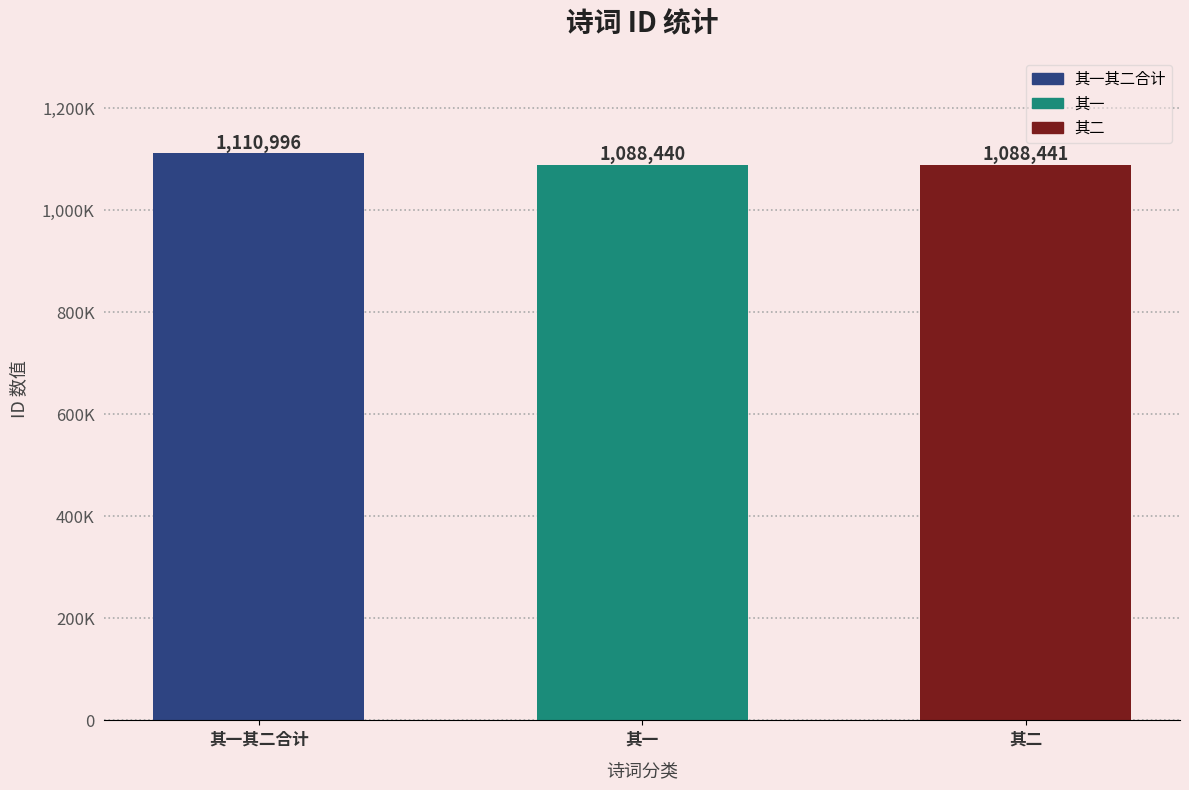

List the labels in order of value, smallest first.

其一, 其二, 其一其二合计